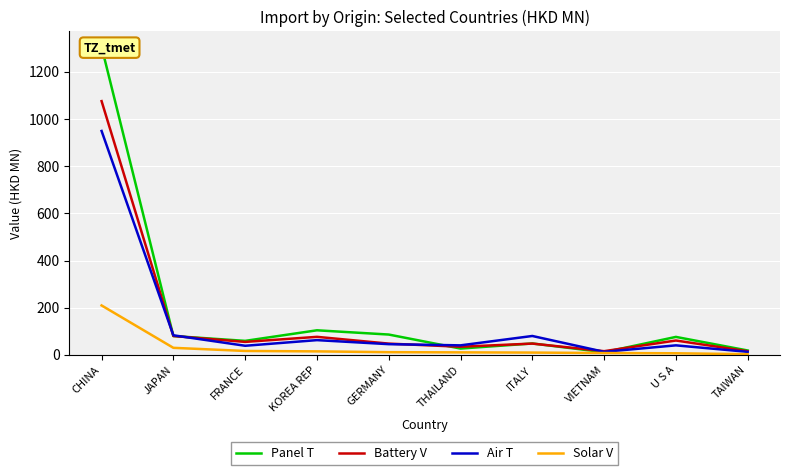

At which label is Battery V closest to 545?

JAPAN